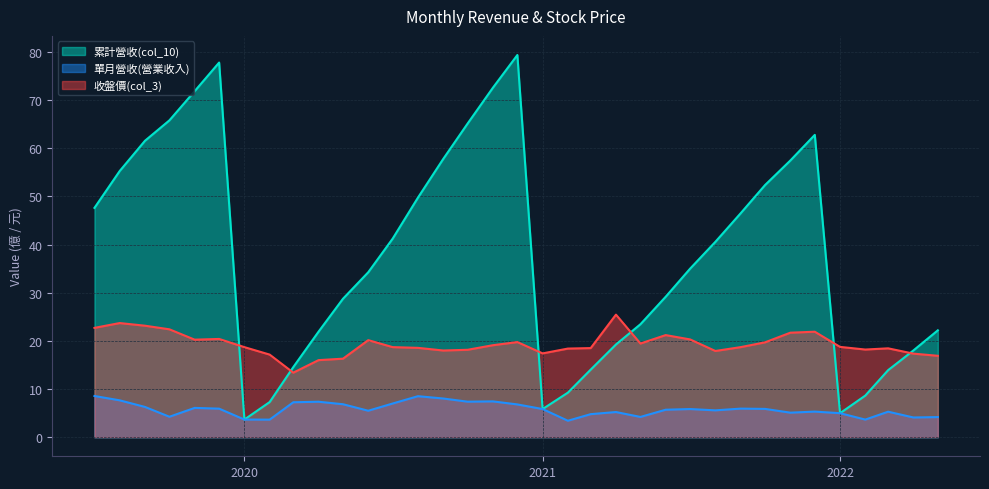

At which category is the sum across all series the highest?

2020-12